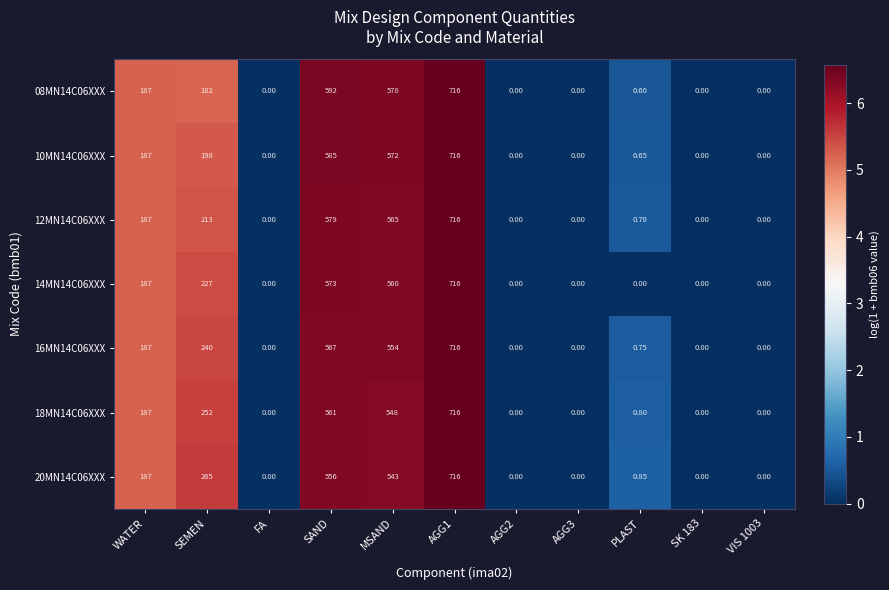

Where is 20MN14C06XXX nearest to the value 358?

SEMEN